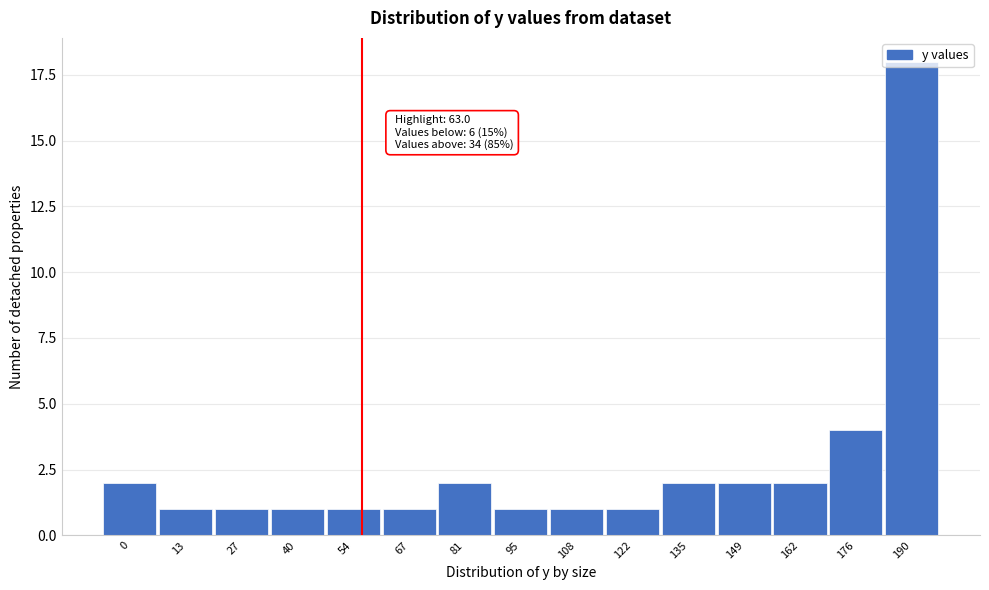

At which label is the value closest to 9?

176